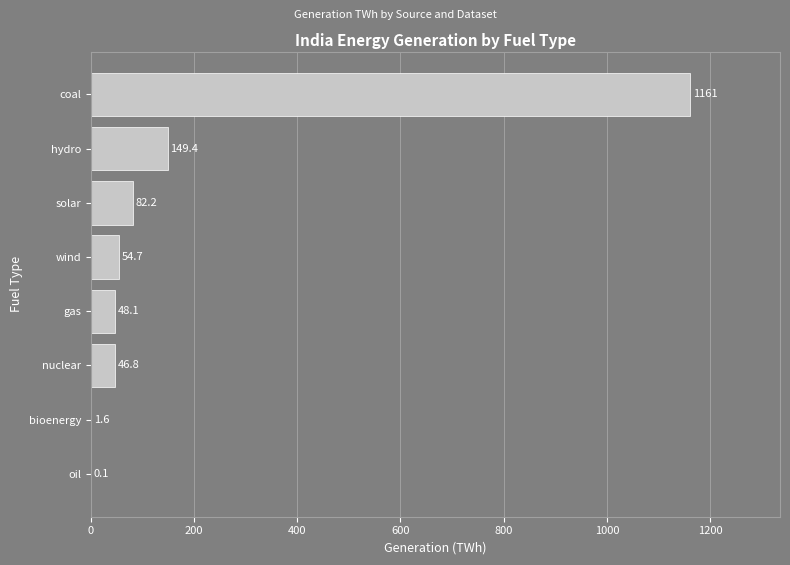

Reading top to bottom, transcribe all the data shown in this chart.

coal=1161.0	hydro=149.4	solar=82.2	wind=54.7	gas=48.1	nuclear=46.8	bioenergy=1.6	oil=0.1